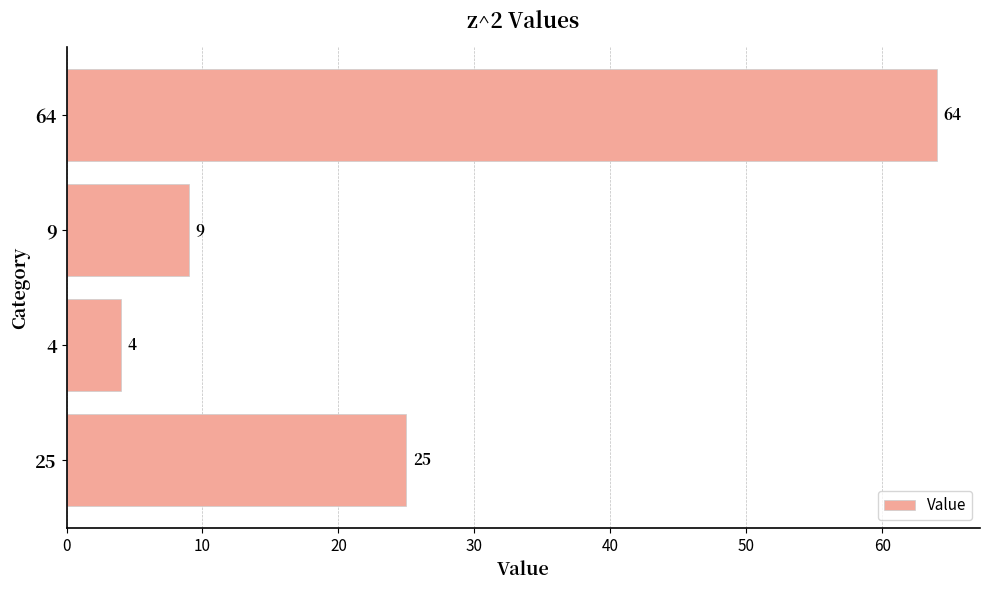

List the labels in order of value, largest first.

64, 25, 9, 4